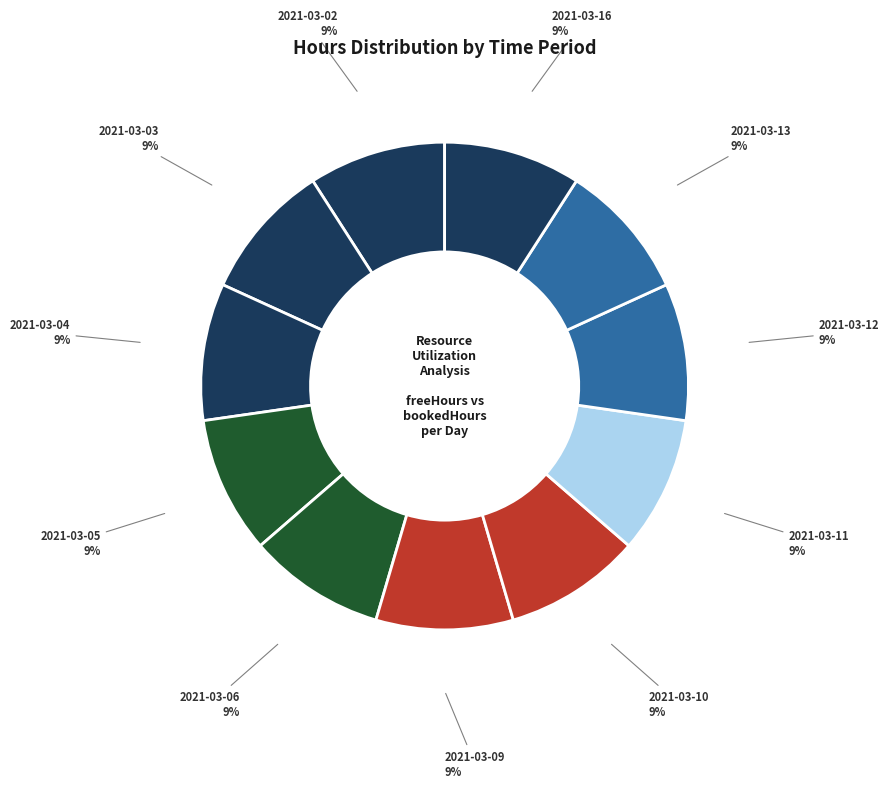

Count the number of slices in the pie.

11